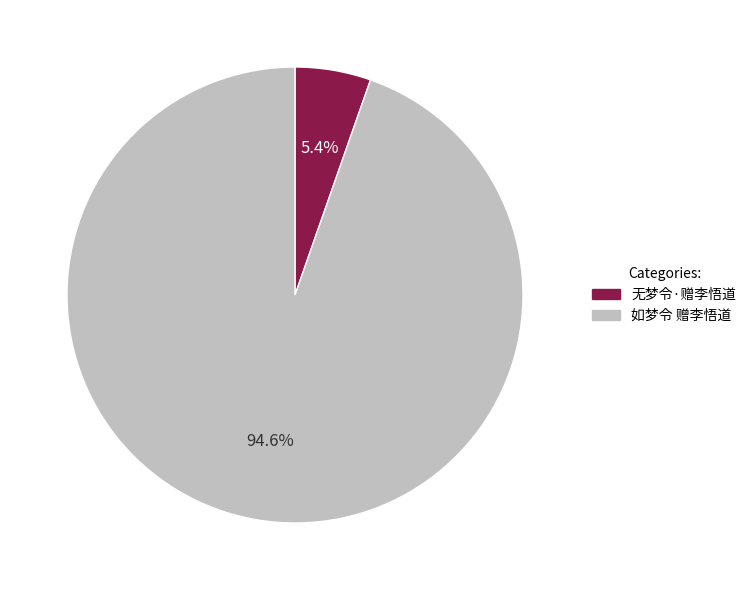

Combined, do 无梦令·赠李悟道 and 如梦令 赠李悟道 account for over 50%?

Yes